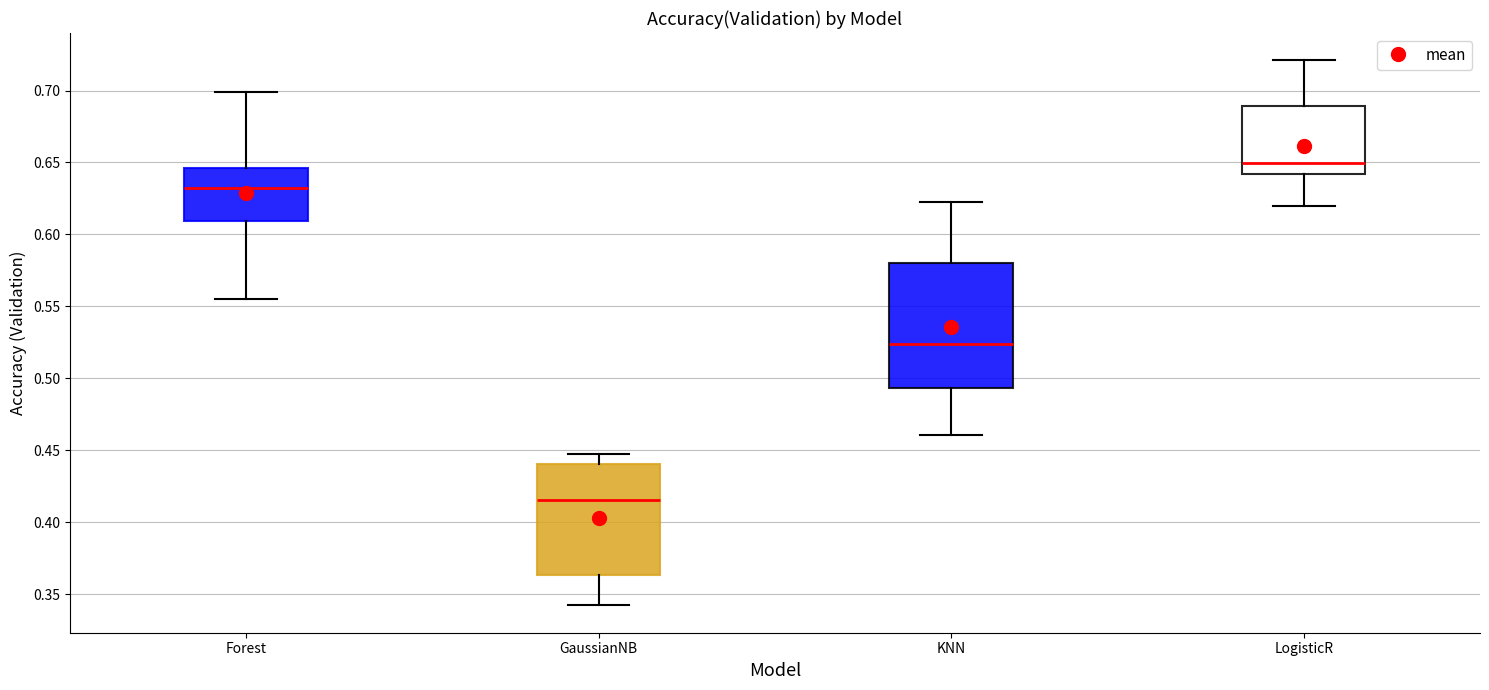

Reading left to right, read every box against the y-axis: the position of its median line, the range the box covers, and the ends of its whiskers. The values are not printed on the chart, so give them approximately, as read against the axis.

Forest: median 0.630, box 0.610 to 0.645, whiskers 0.555 to 0.700
GaussianNB: median 0.415, box 0.365 to 0.440, whiskers 0.340 to 0.450
KNN: median 0.525, box 0.495 to 0.580, whiskers 0.460 to 0.625
LogisticR: median 0.650, box 0.640 to 0.690, whiskers 0.620 to 0.720